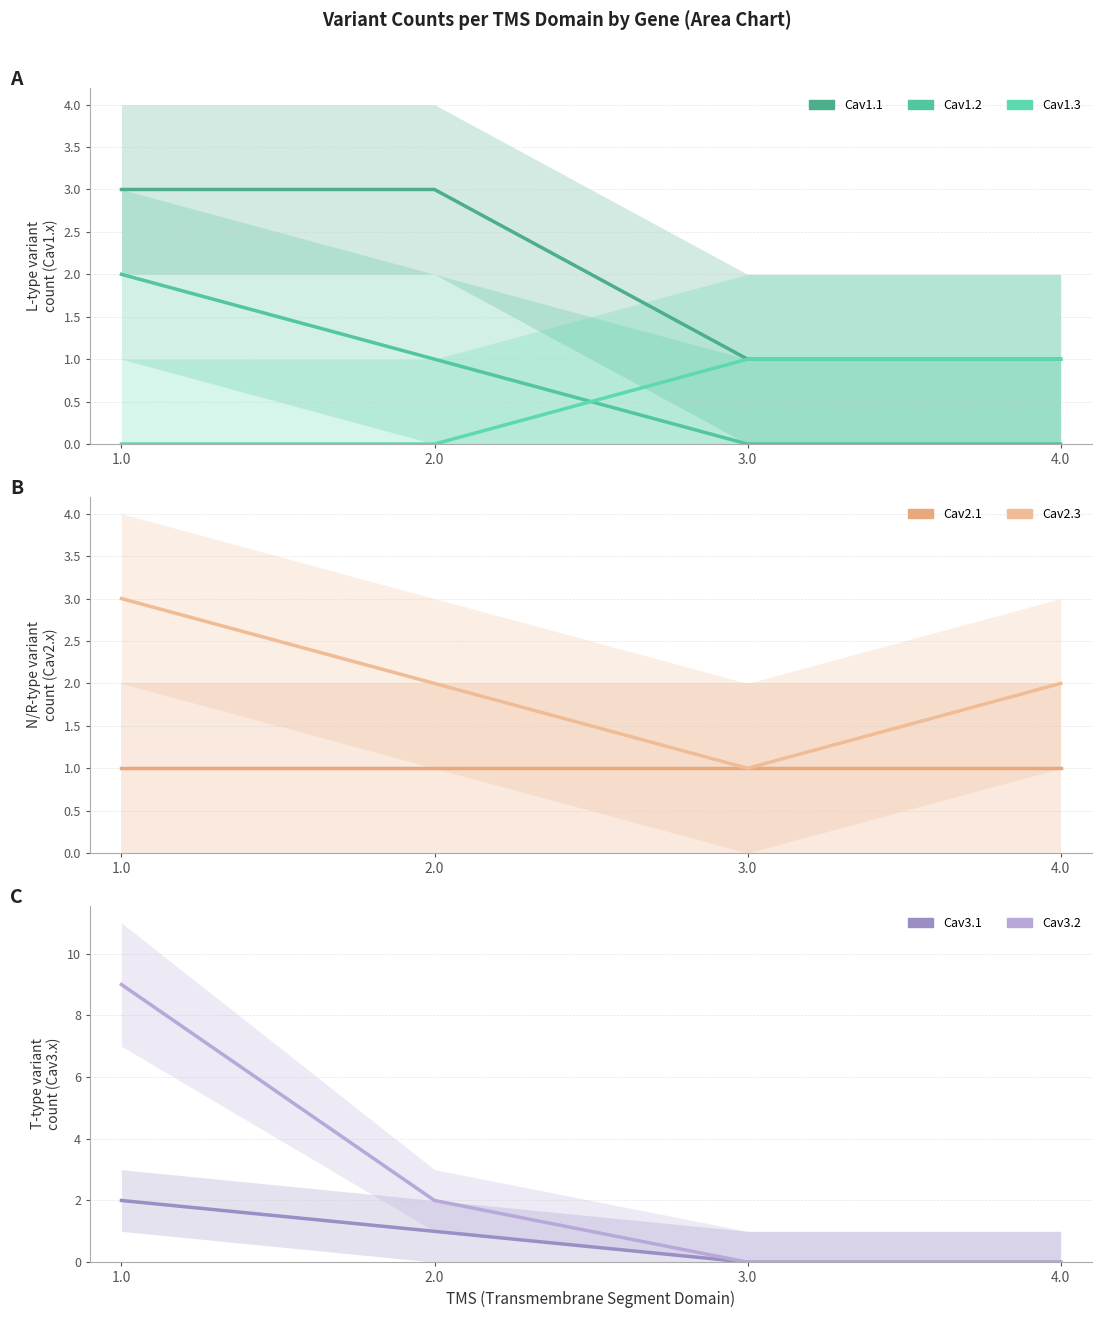

True or false: Cav3.1 and Cav2.3 intersect in this chart.

False